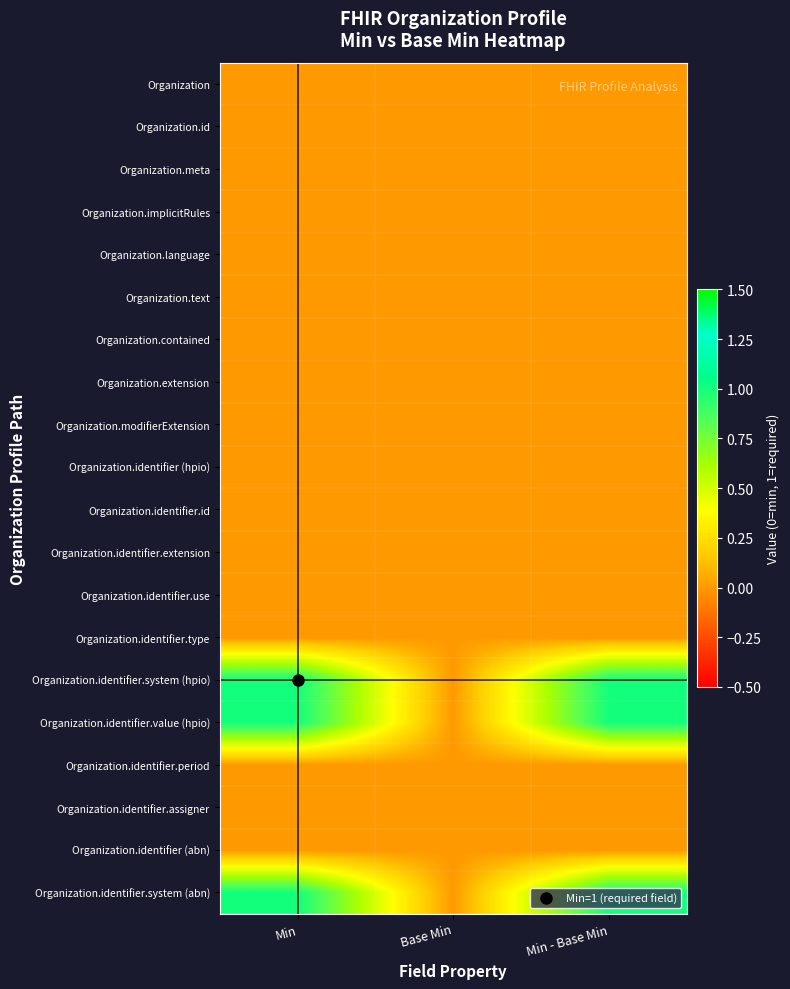

At which category is the sum across all series the highest?

Min